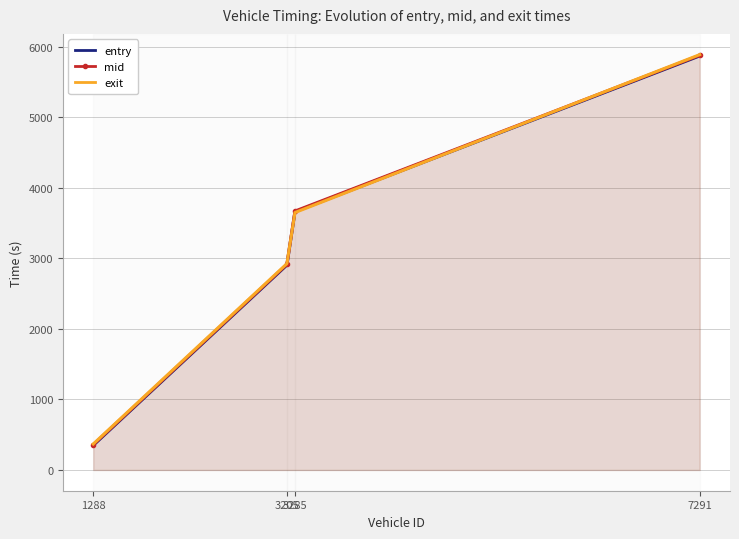

What is the difference between the highest and lowest values at 7291?

17.8